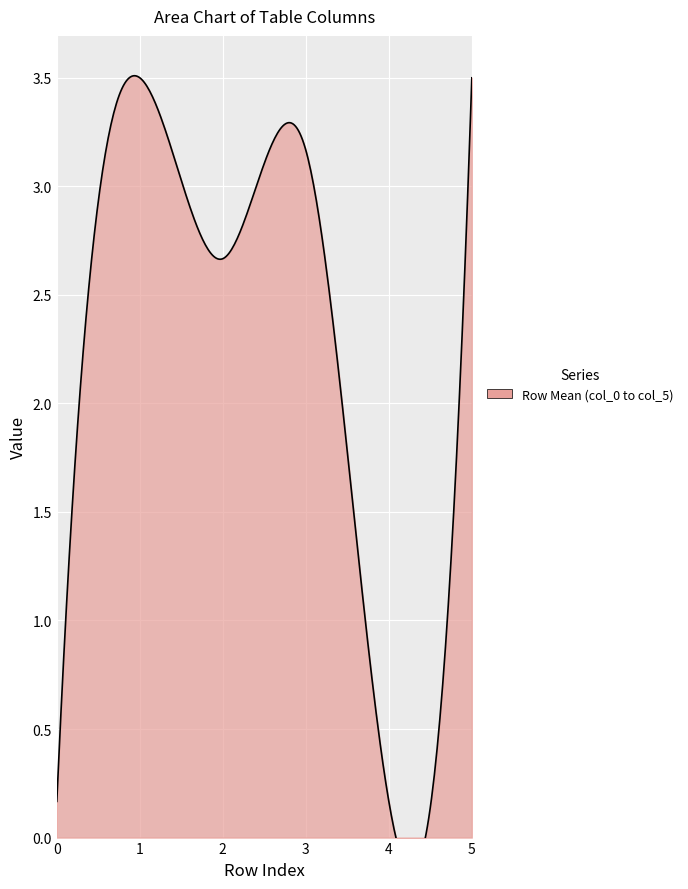

The col_3 series shows 0 at 1. True or false?

False